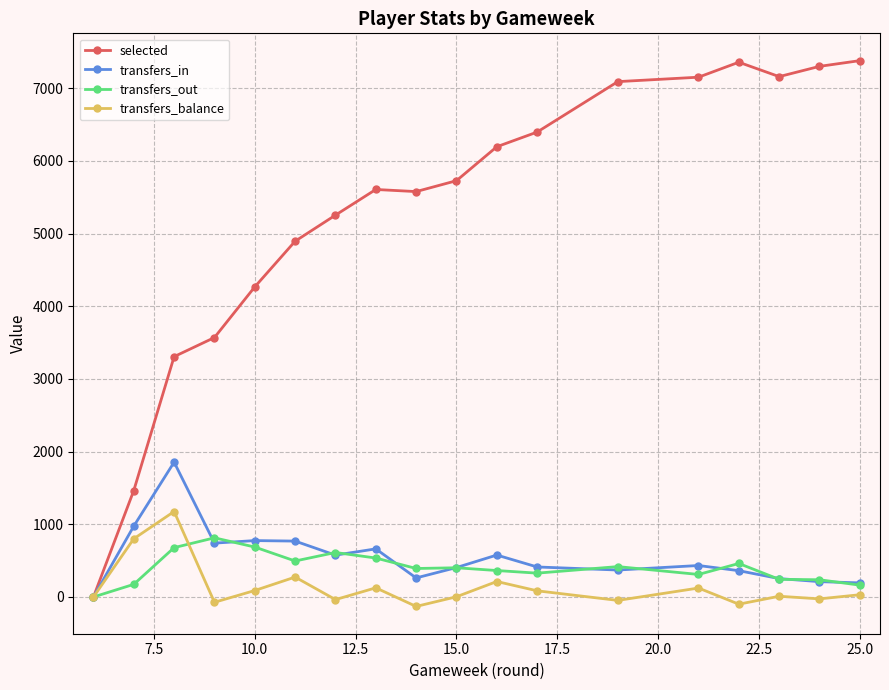

What are all the series names shown in the legend?

selected, transfers_in, transfers_out, transfers_balance